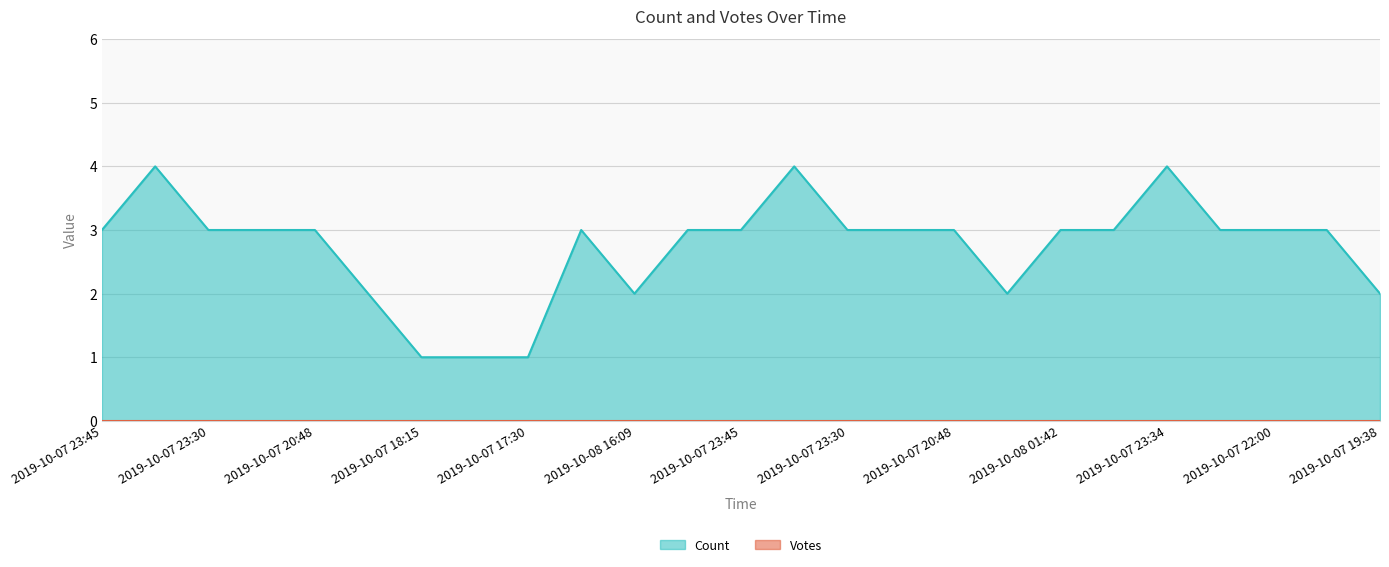

What is the value of the 12th point from the left?

3